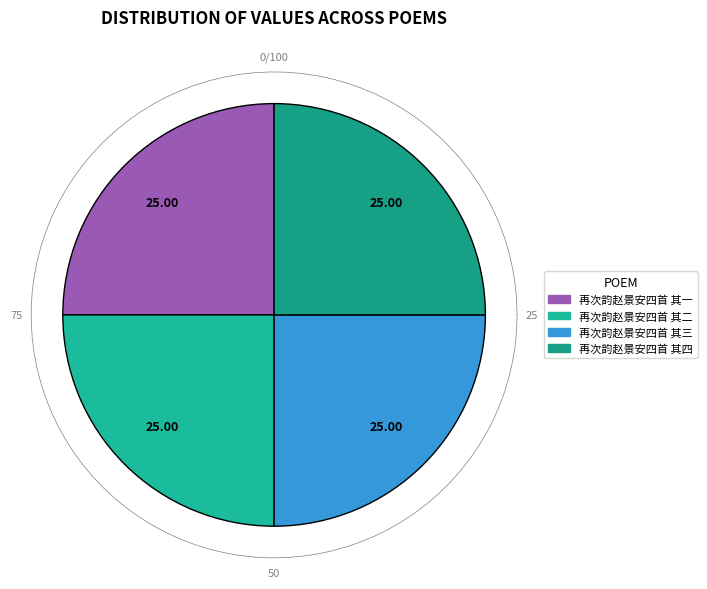

To the nearest percent, what is the average slice percentage?

25%